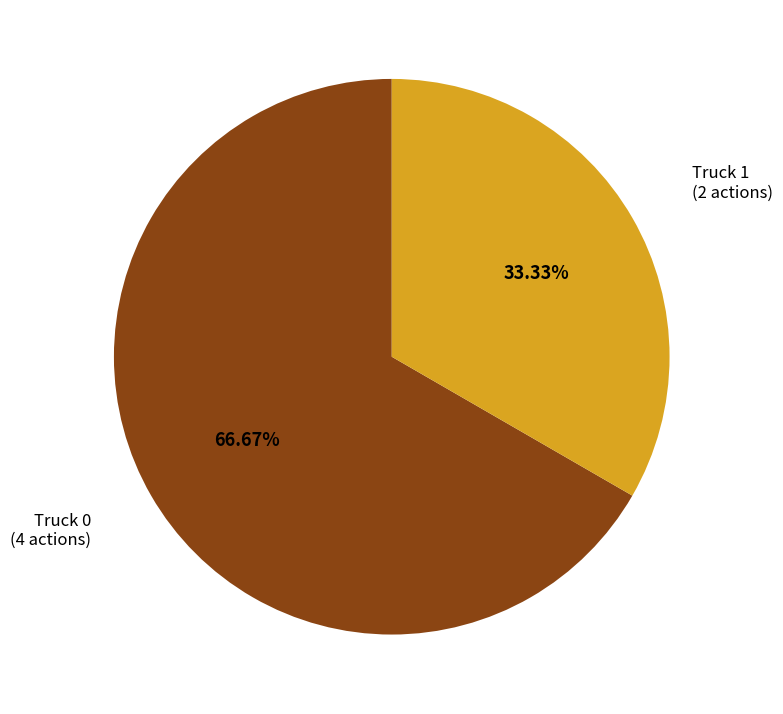

Is it true that Truck 1 is 44% of the pie?

False